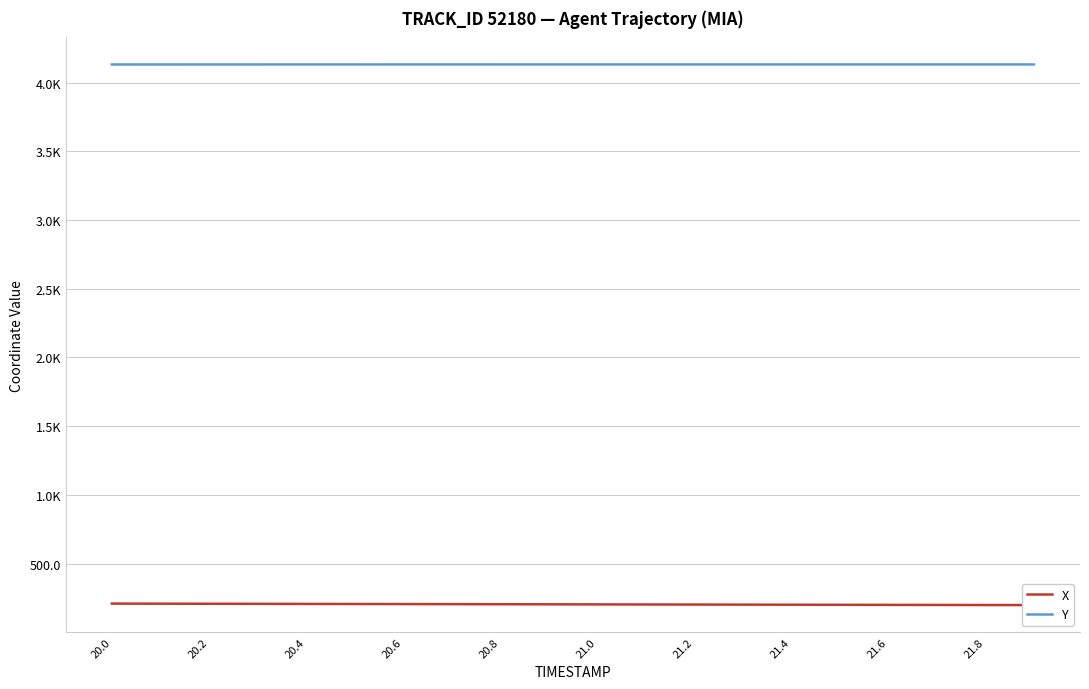

How many values in the X series are below 204?

10